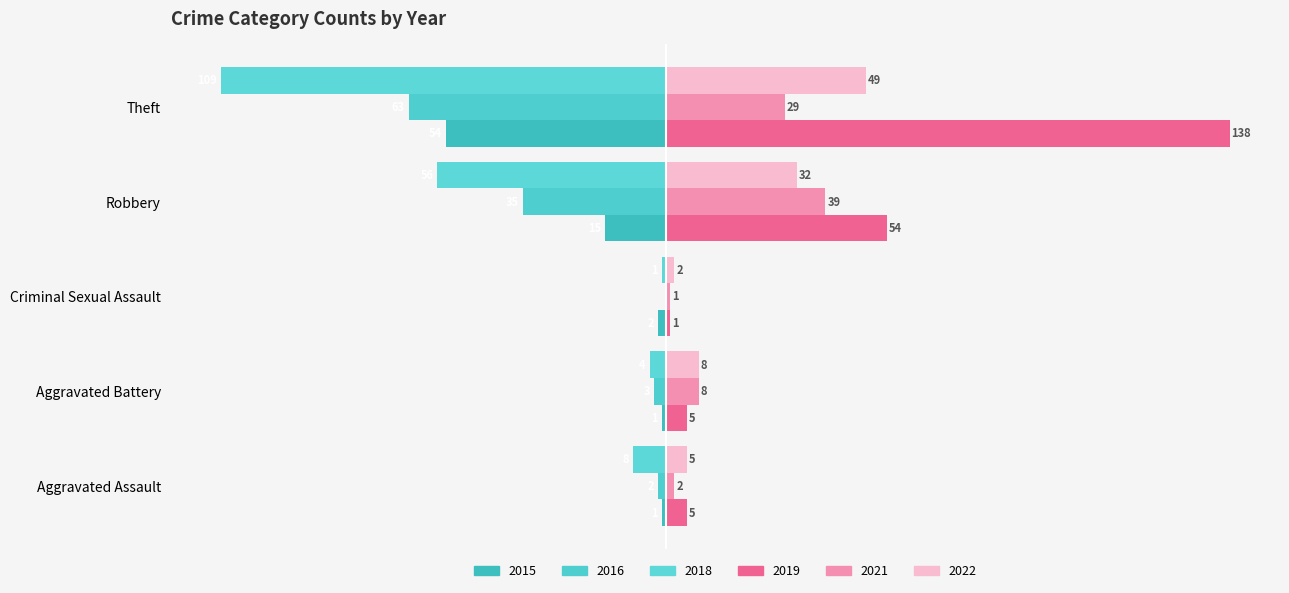

What is the label of the 4th bar from the left?

Robbery